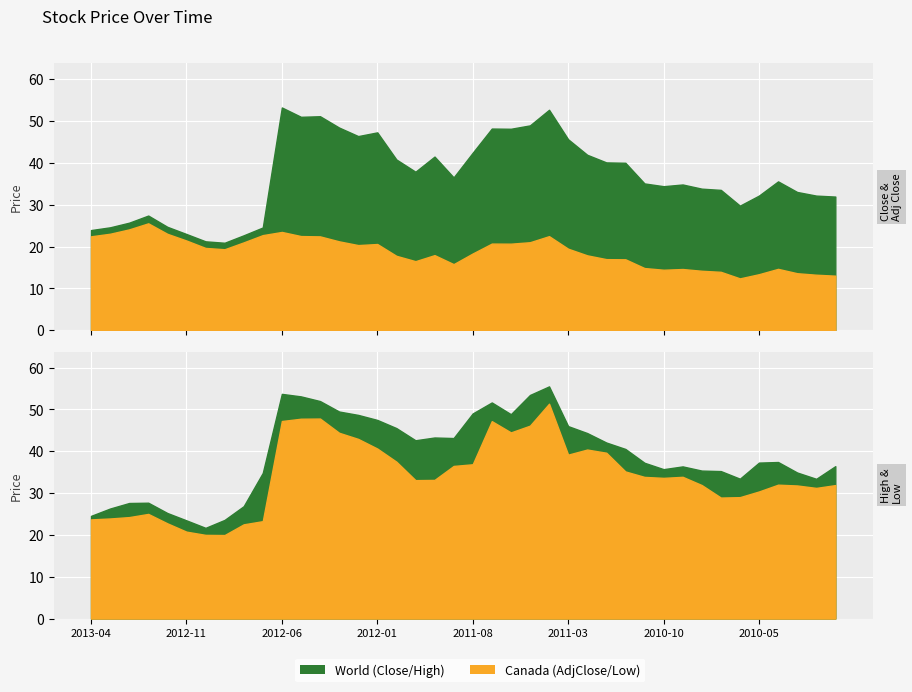

The Low series shows 44.4 at 13. True or false?

True